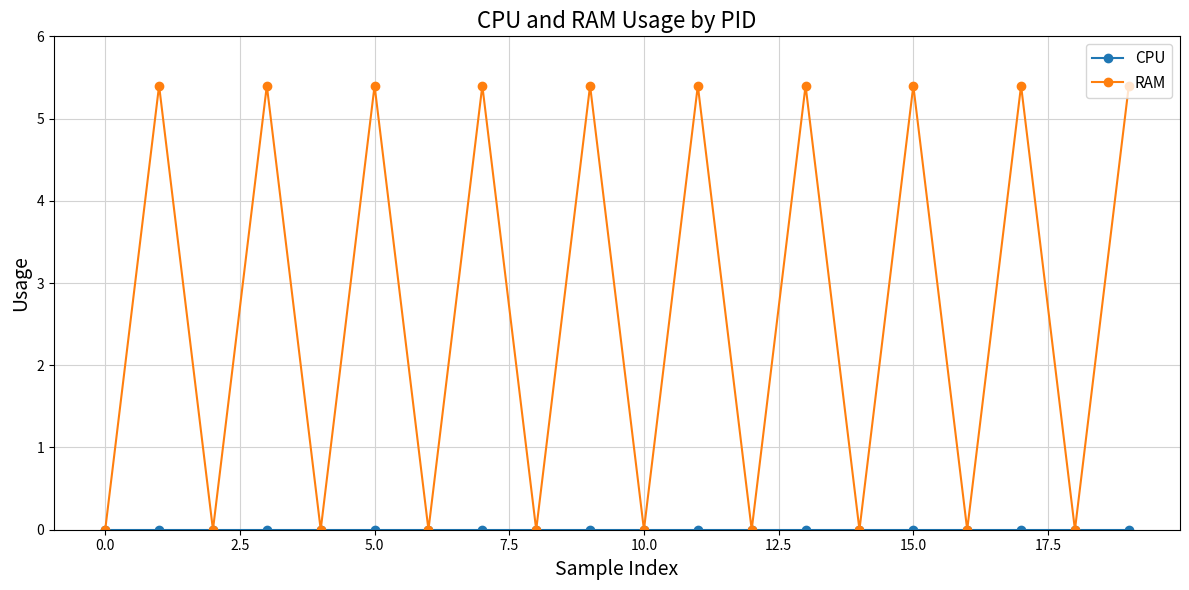

At how many categories does at least one series exceed 4?

10